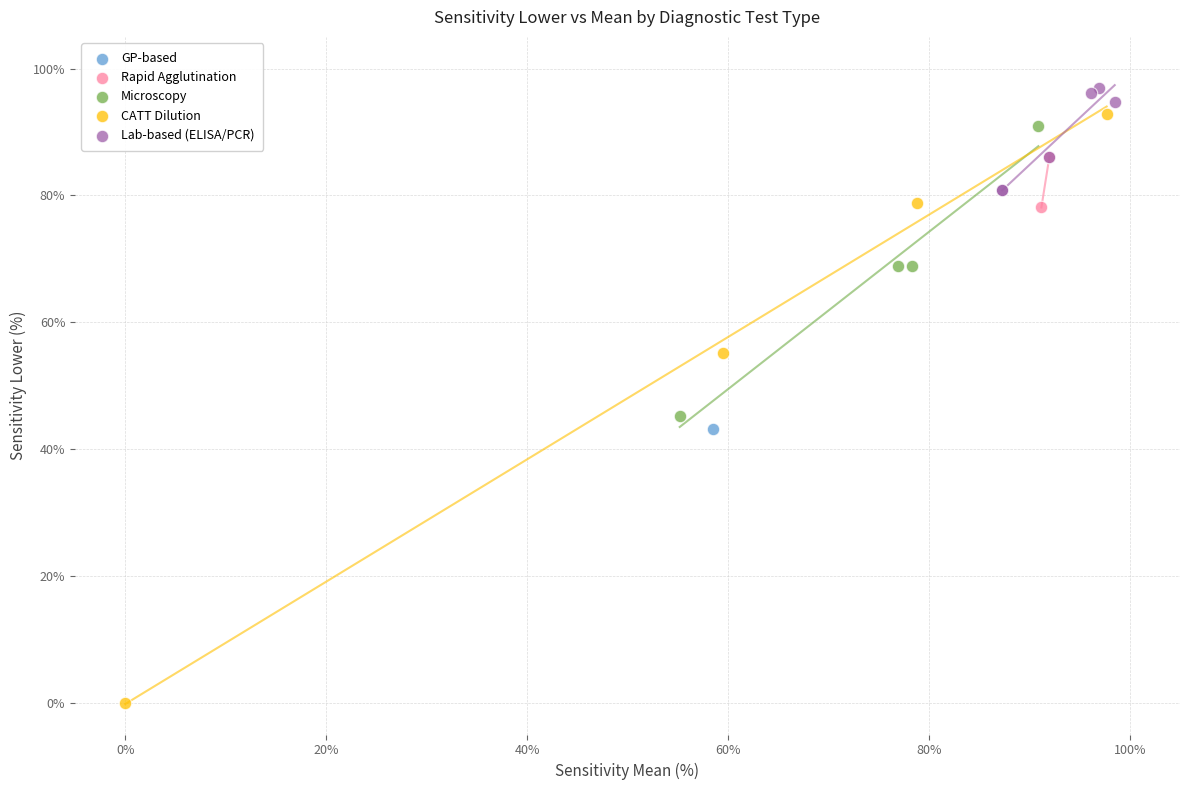

Which series reaches the minimum Y coordinate?

CATT Dilution